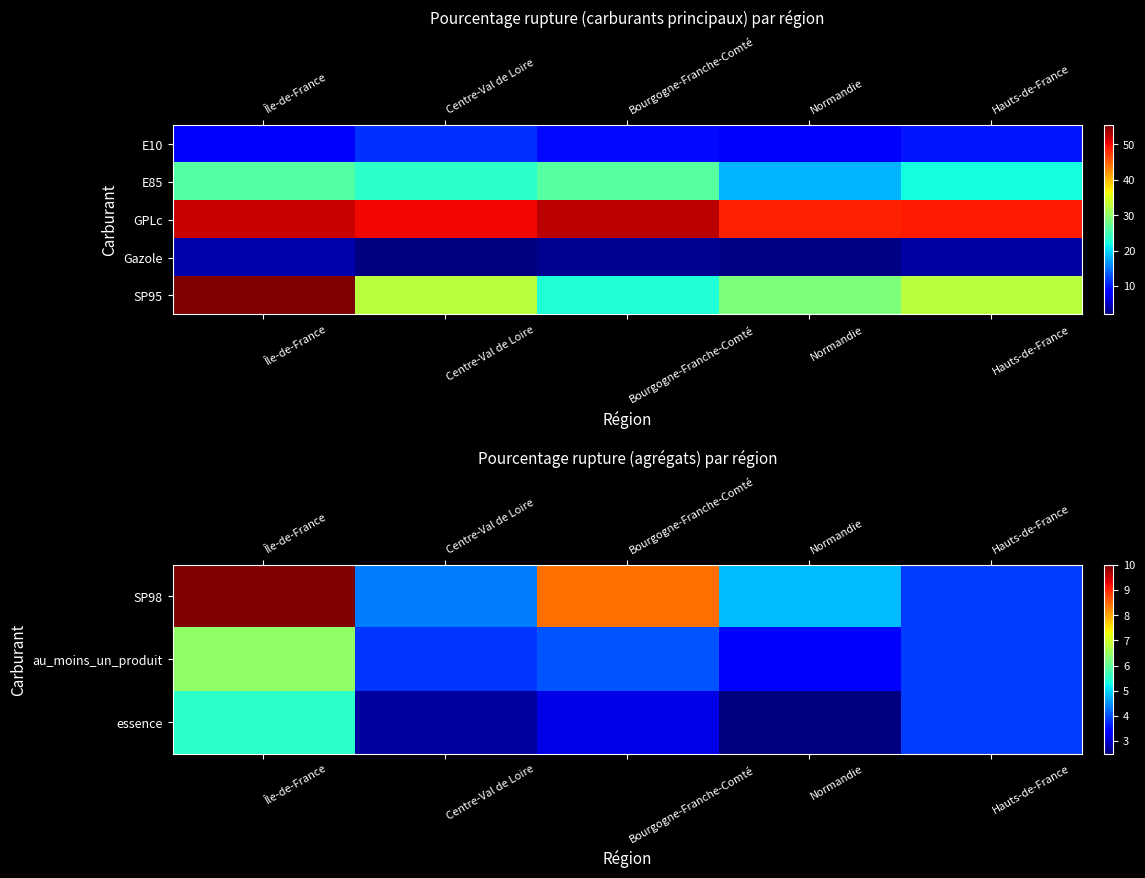

What is the average value of the essence series?

3.6